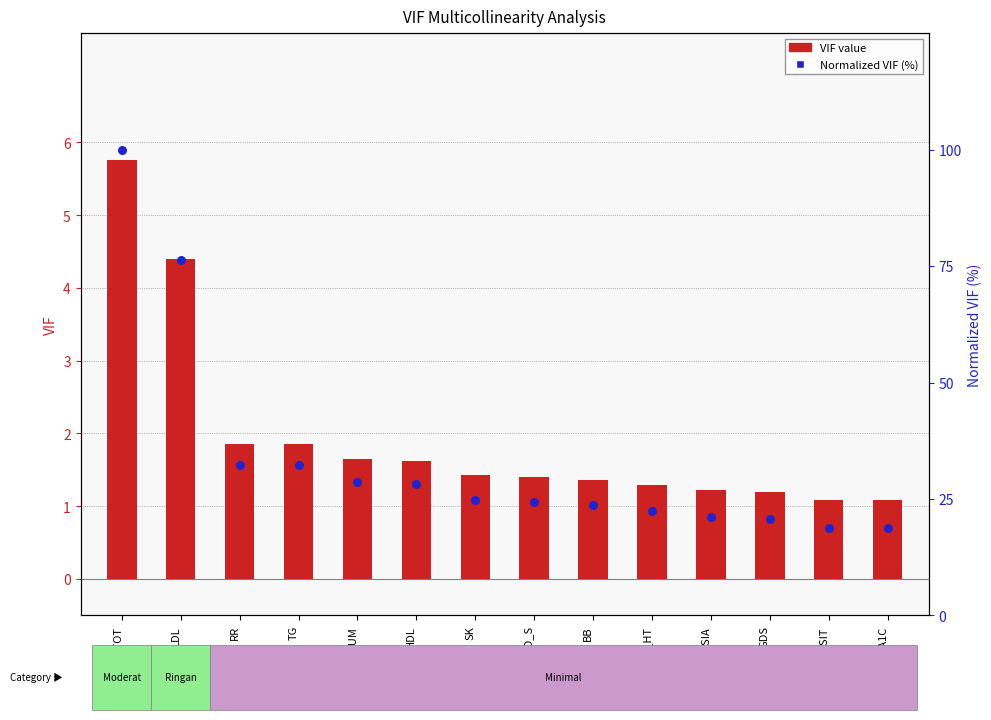

At how many categories does at least one series exceed 29?

4